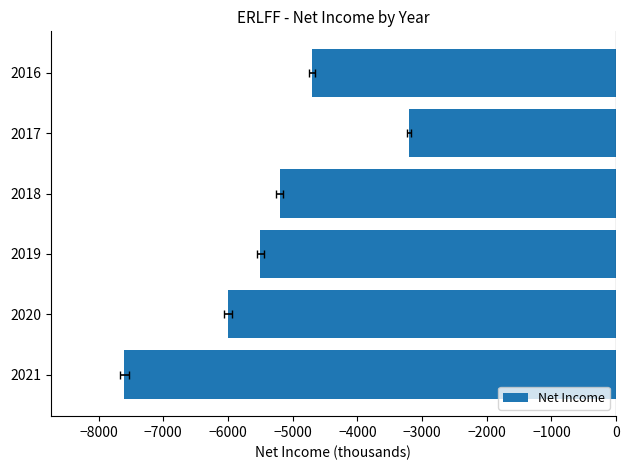

Is it true that the value at 2016 is -4700?

True